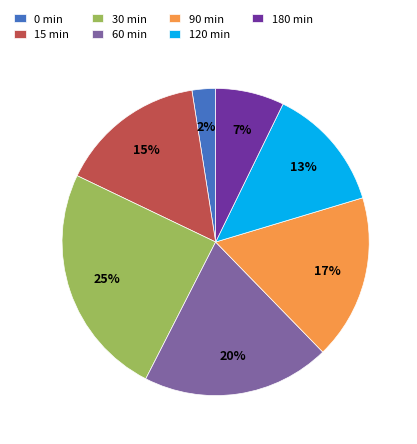

How many segments does this pie chart have?

7